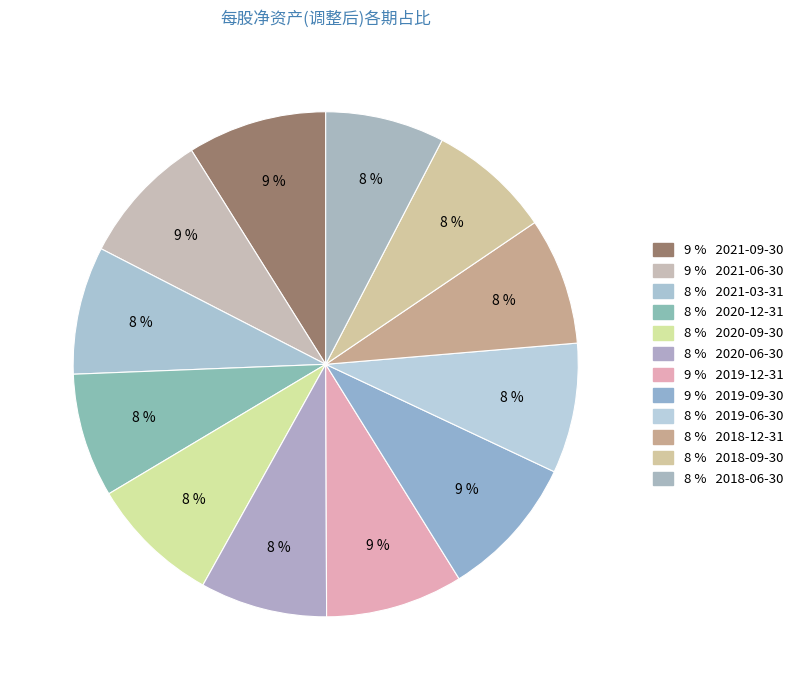

How many segments does this pie chart have?

12